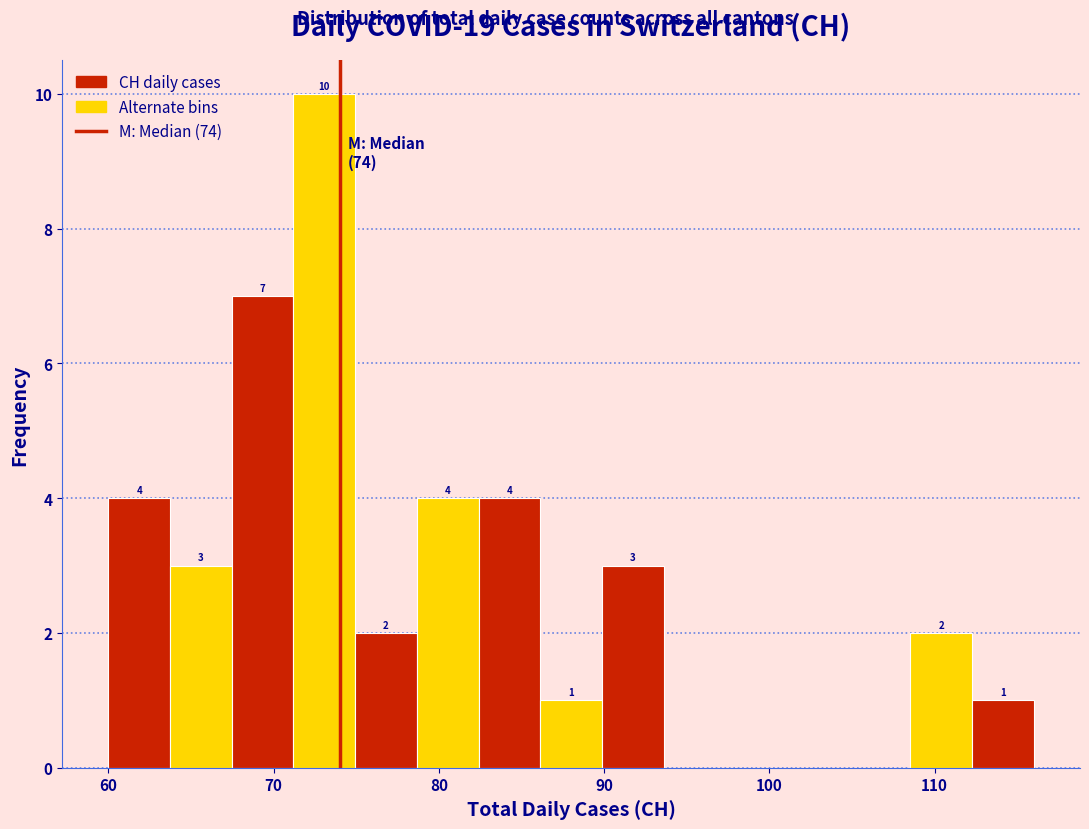

Read against the x-axis, roughly where is the centre of the tallest bar?

73